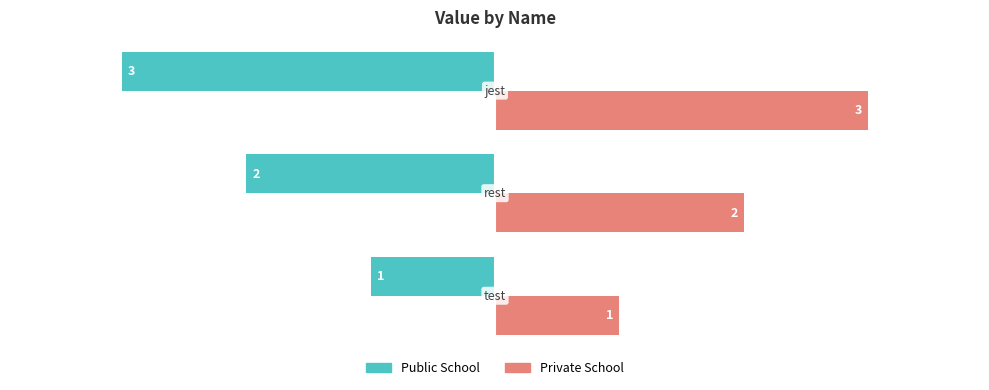

What is the smallest value displayed?

-3